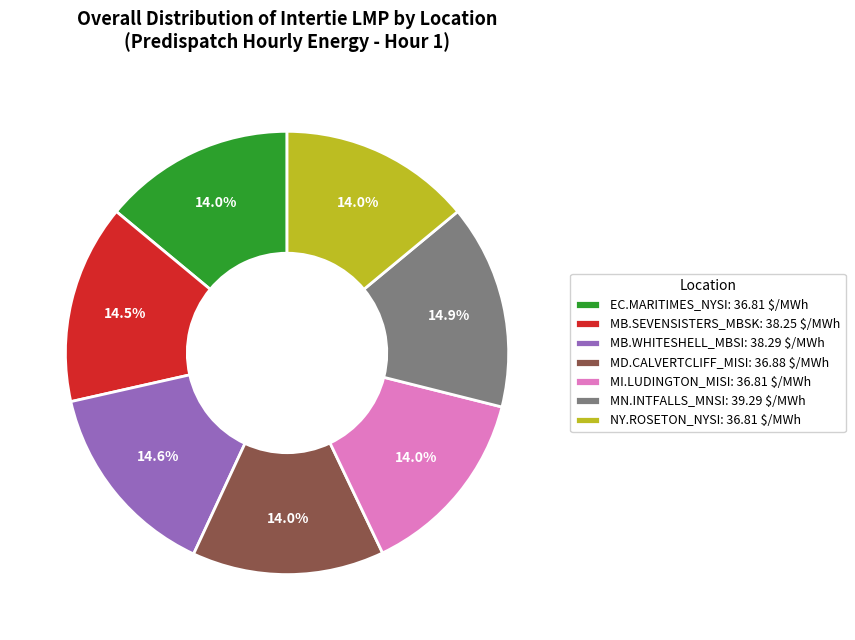

Is EC.MARITIMES_NYSI: 36.81 $/MWh the majority of the pie?

No